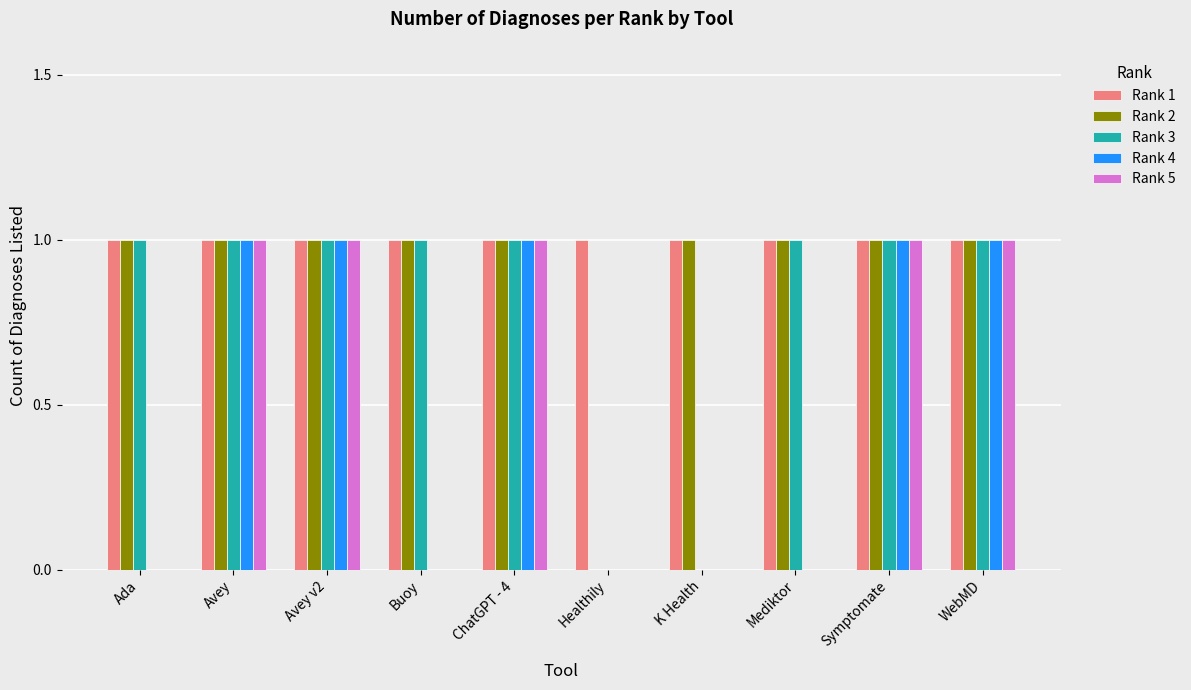

What is the sum of all Rank 4 values?

5